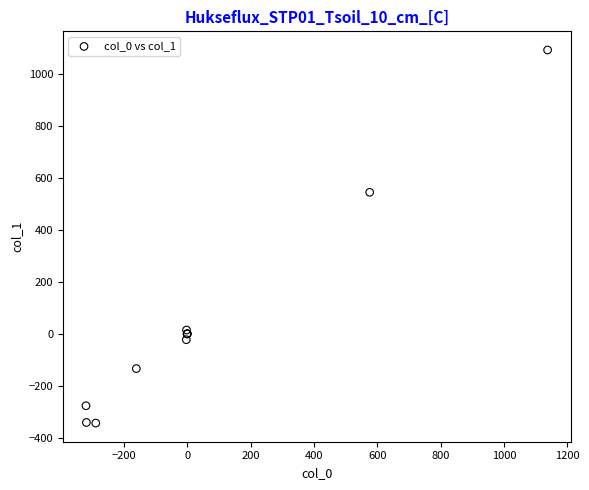

What Y value in the scatter plot is closest to 374?

545.3